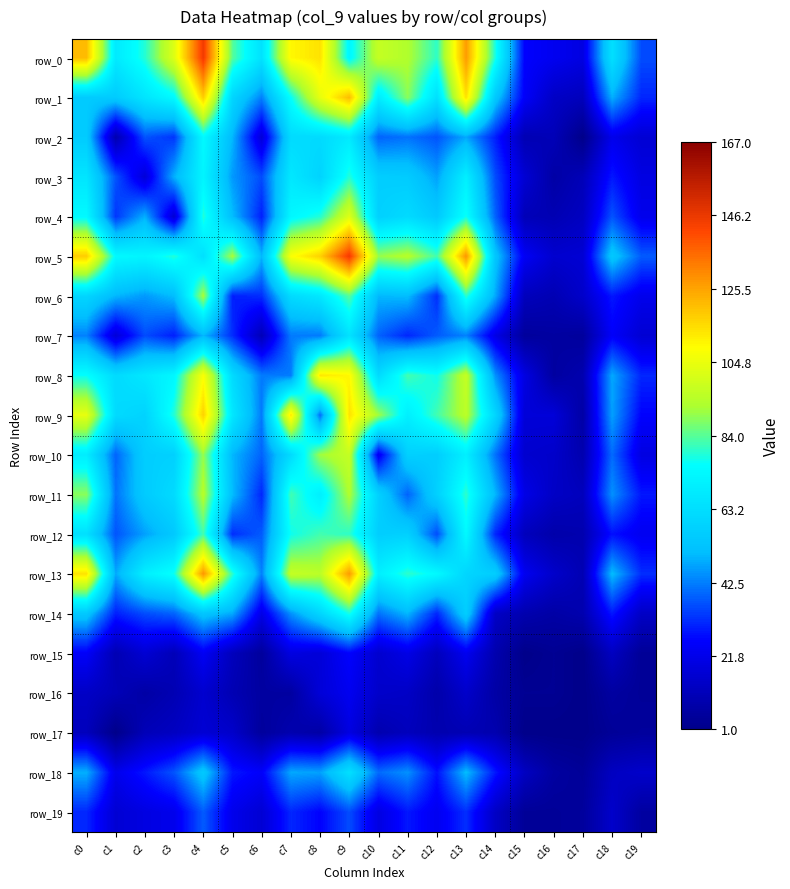

Is it true that row_12 equals 93 at c10?

False